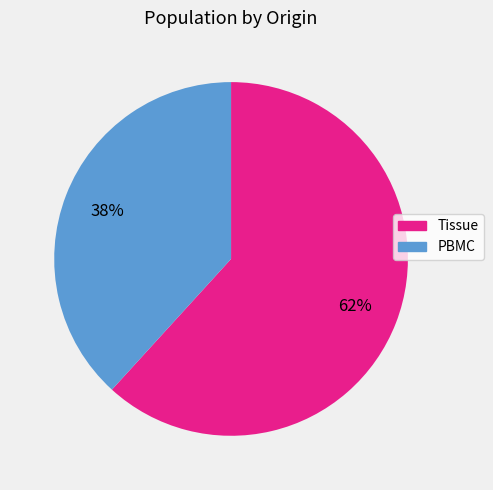

Which slice represents more than half of the pie?

Tissue